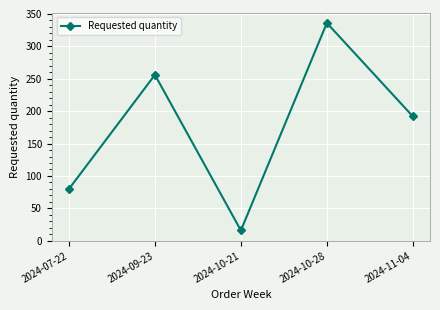

True or false: the data shows 408 at 2024-09-23.

False